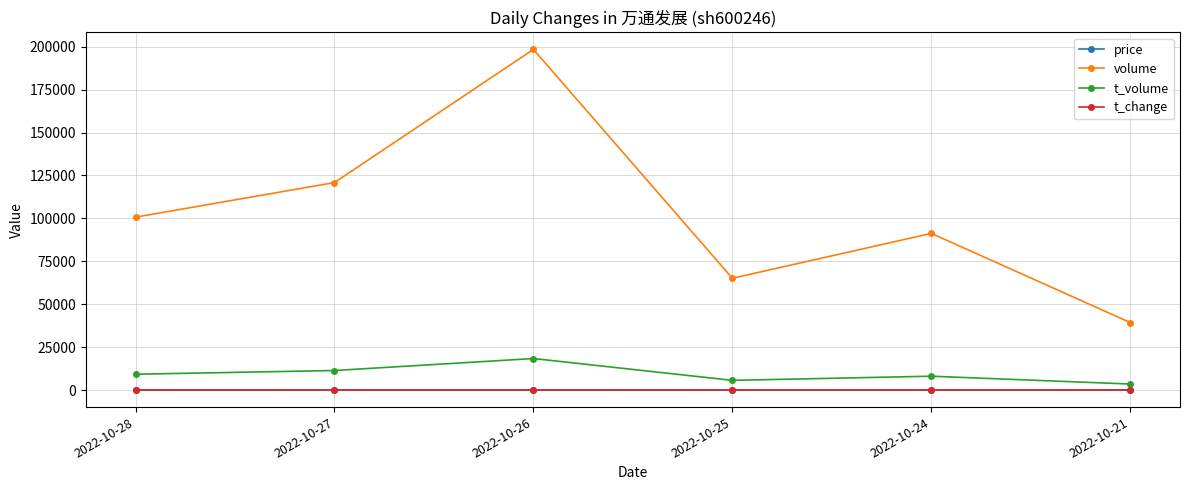

The value of price at 2022-10-25 is 8.8. True or false?

True